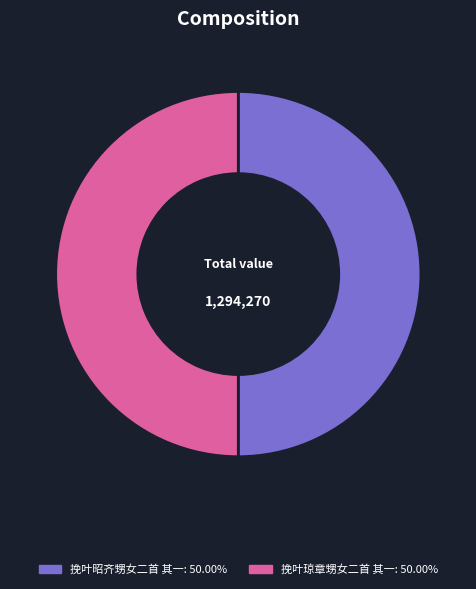

What is the ratio of the value at 挽叶琼章甥女二首 其一: 50.00% to the value at 挽叶昭齐甥女二首 其一: 50.00%?

1.0